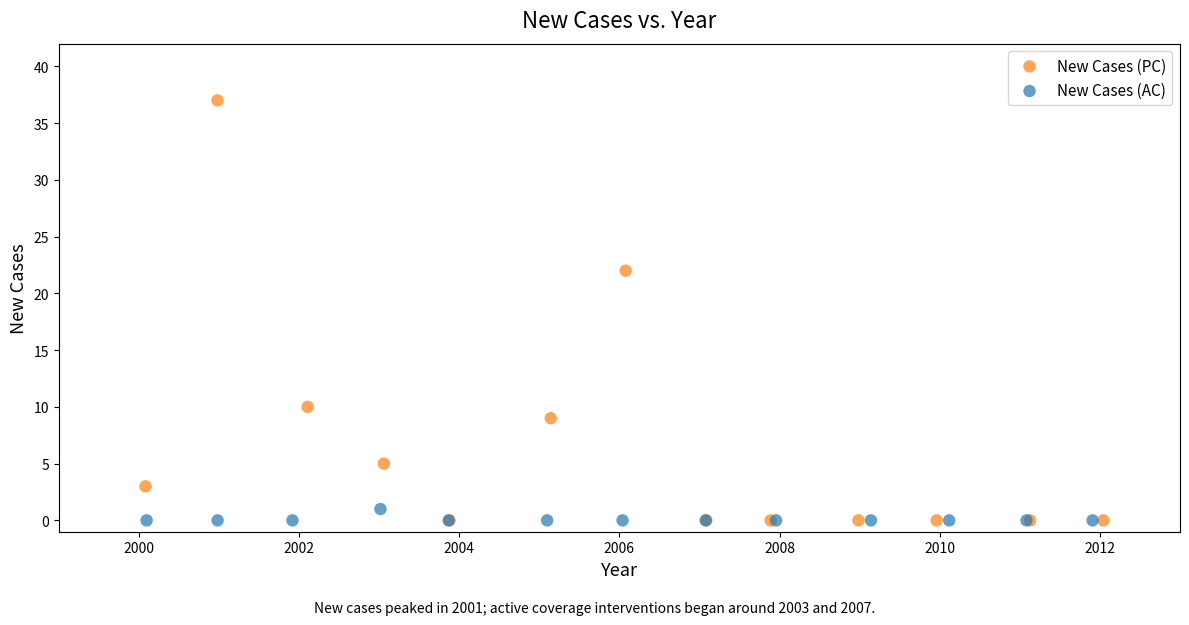

Which series contains the highest Y value?

New Cases (PC)